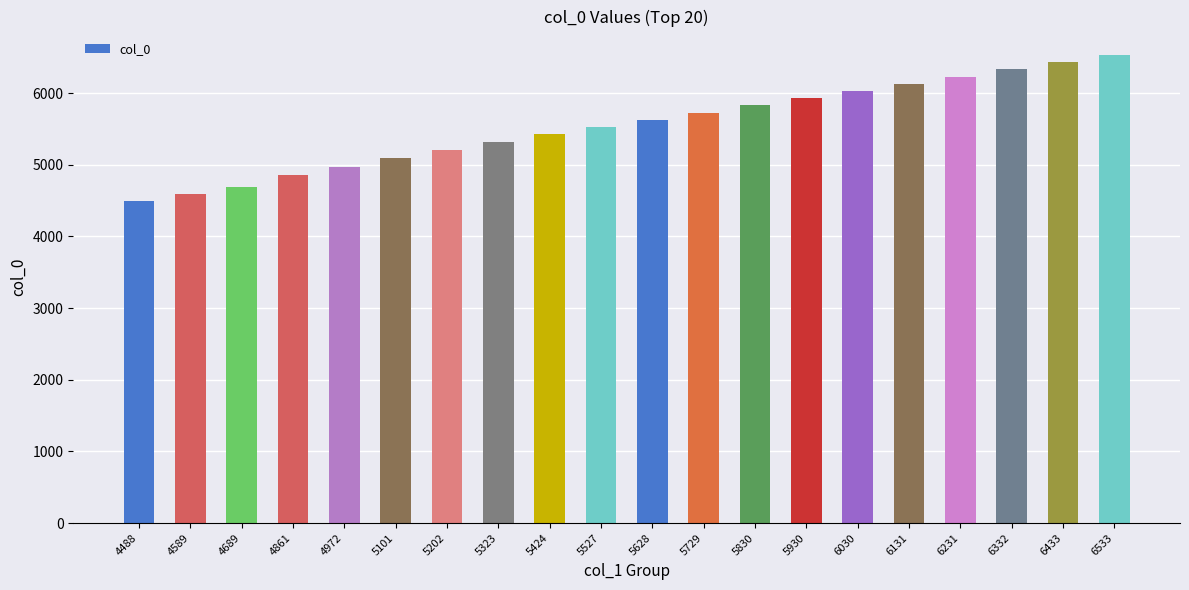

Rank the categories by value from lowest to highest.

4488, 4589, 4689, 4861, 4972, 5101, 5202, 5323, 5424, 5527, 5628, 5729, 5830, 5930, 6030, 6131, 6231, 6332, 6433, 6533